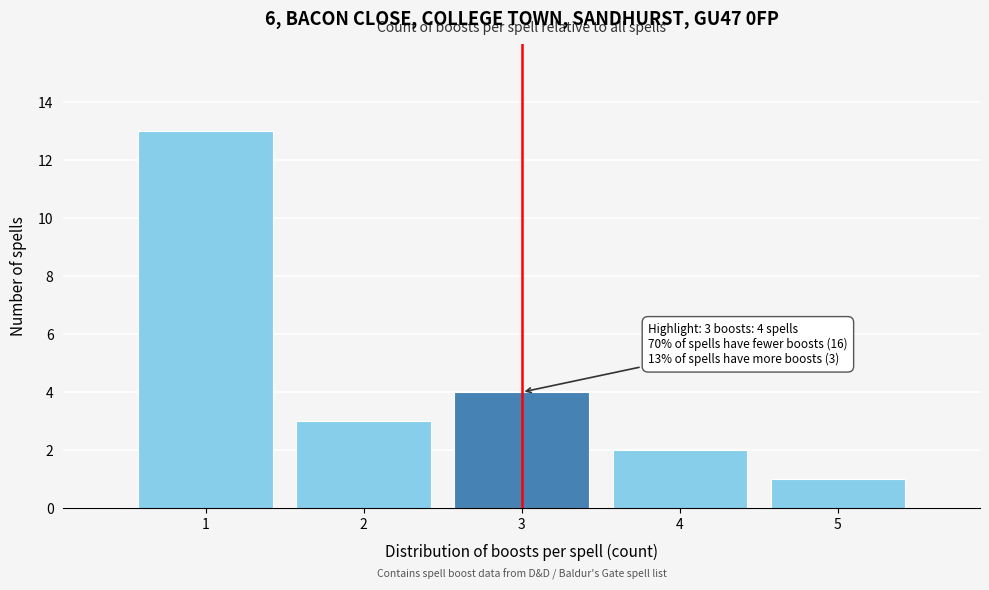

Over which range of the x-axis is the bar tallest?

0.5 to 1.5